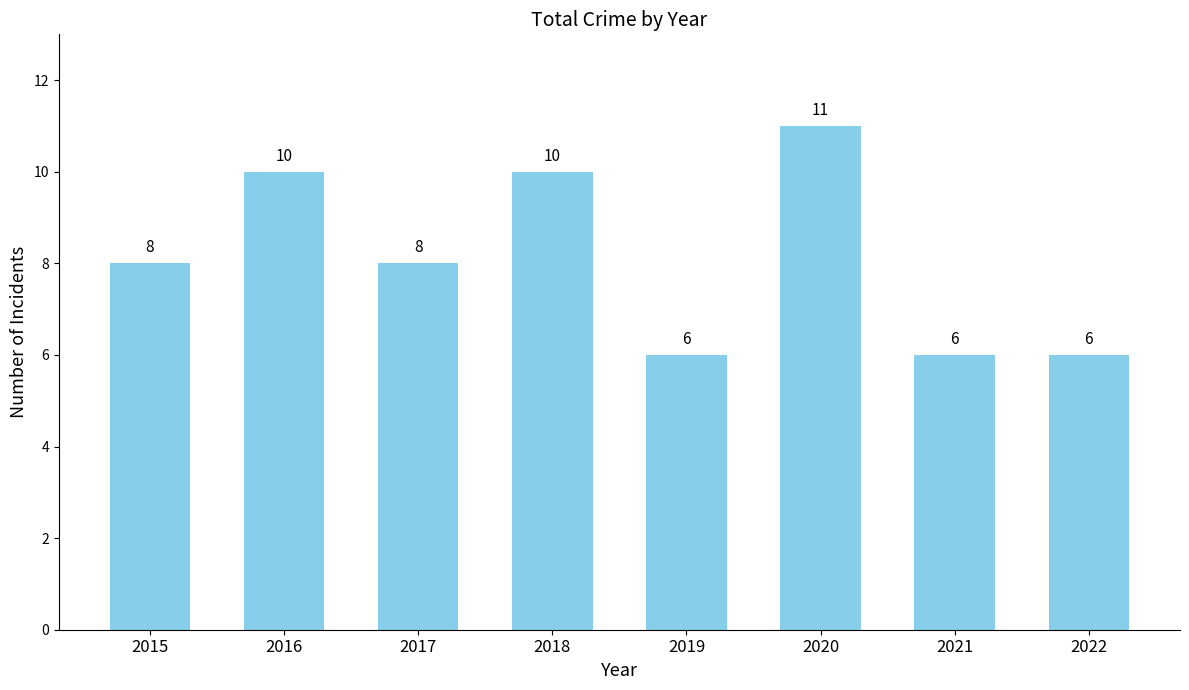

What is the minimum value shown in the chart?

6